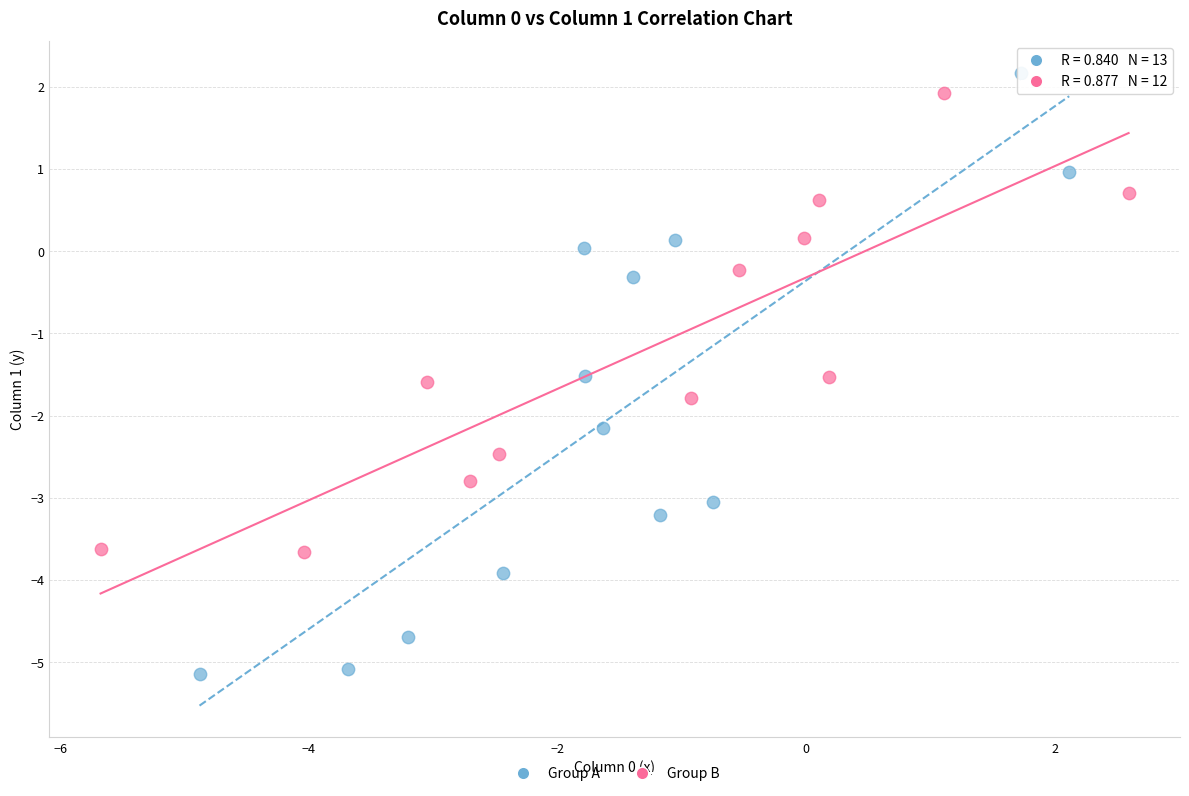

What are all the series names shown in the legend?

Group A, Group B